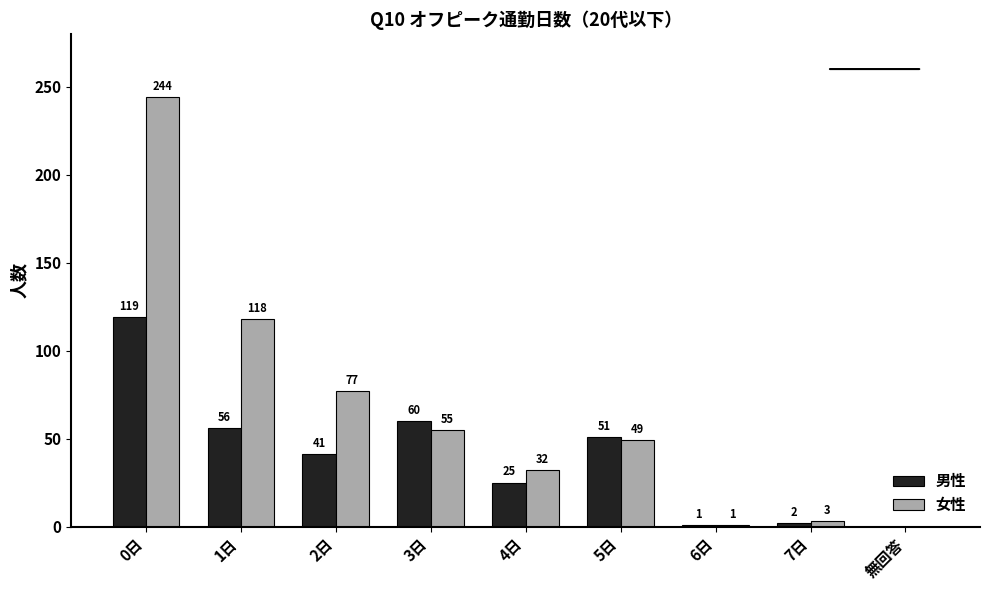

How many positive values does the 女性 series have?

8